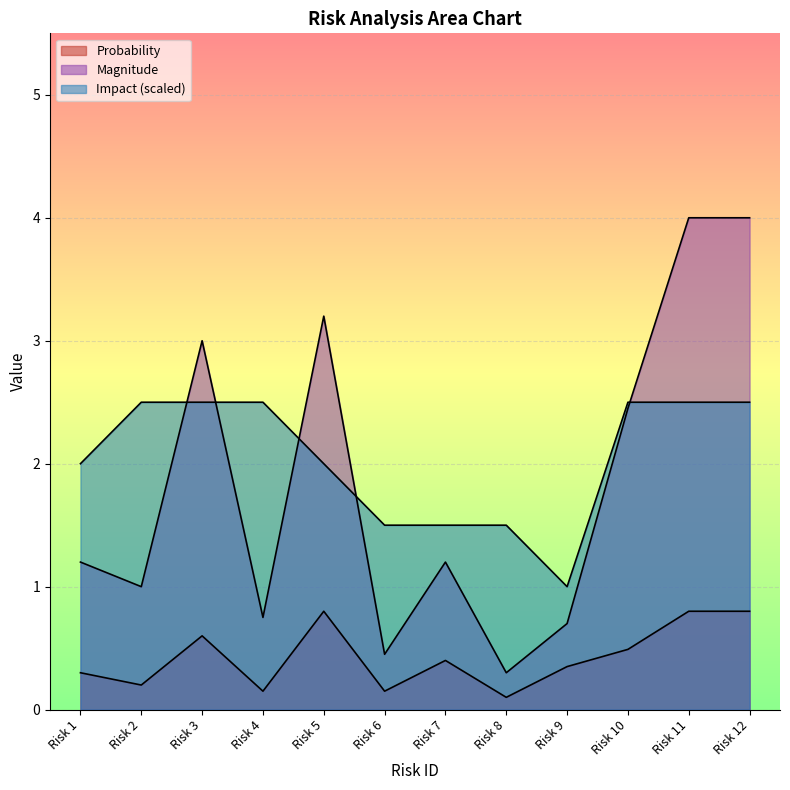

How many values in the Magnitude series are below 1?

4